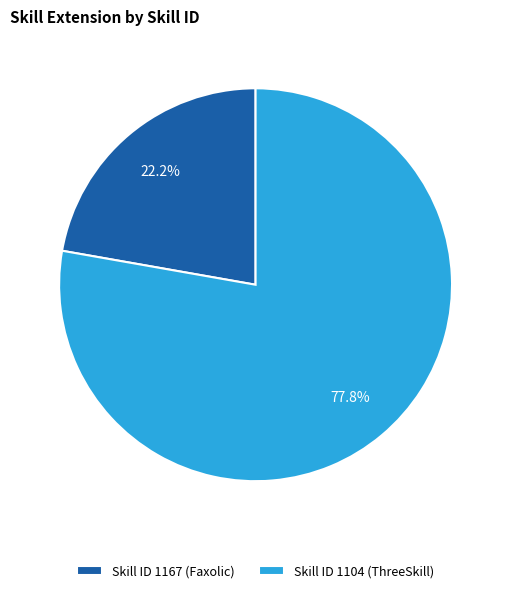

Which has a higher value, Skill ID 1167 (Faxolic) or Skill ID 1104 (ThreeSkill)?

Skill ID 1104 (ThreeSkill)